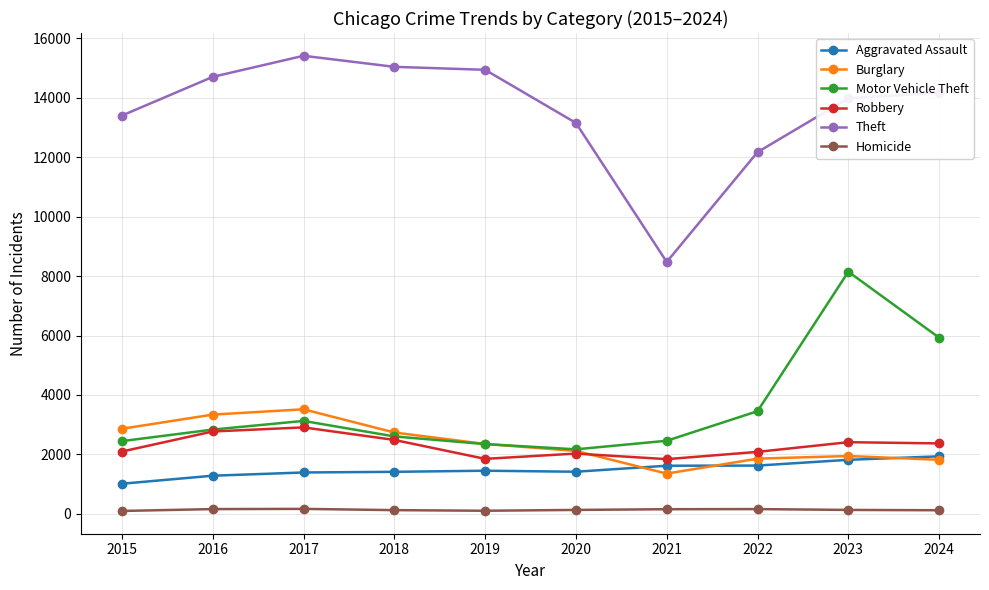

What is the highest value of the Burglary series?

3519